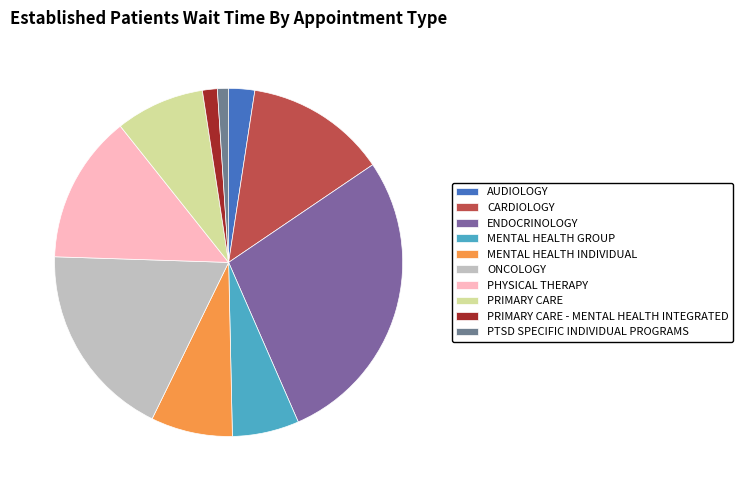

To the nearest percent, what is the combined percentage of ENDOCRINOLOGY and PRIMARY CARE?

36%